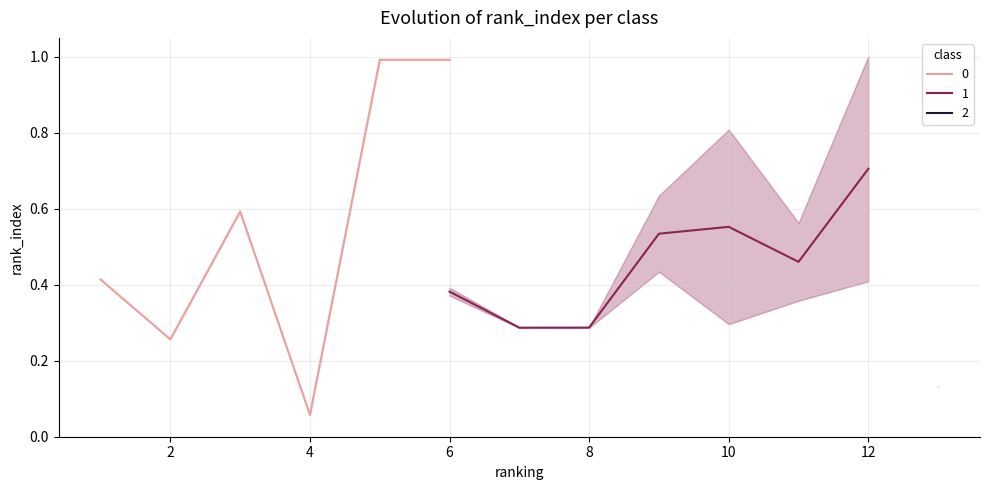

Is it true that 0 equals 0.1 at 2?

False